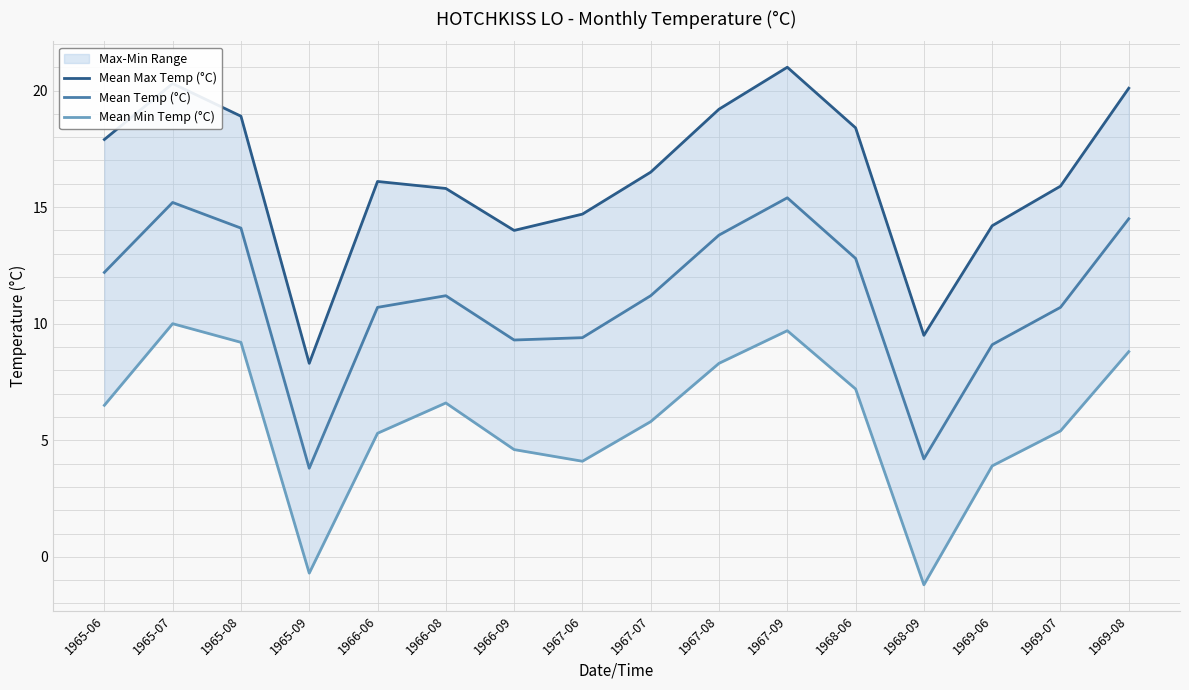

What is the label of the 7th point from the right?

1967-08